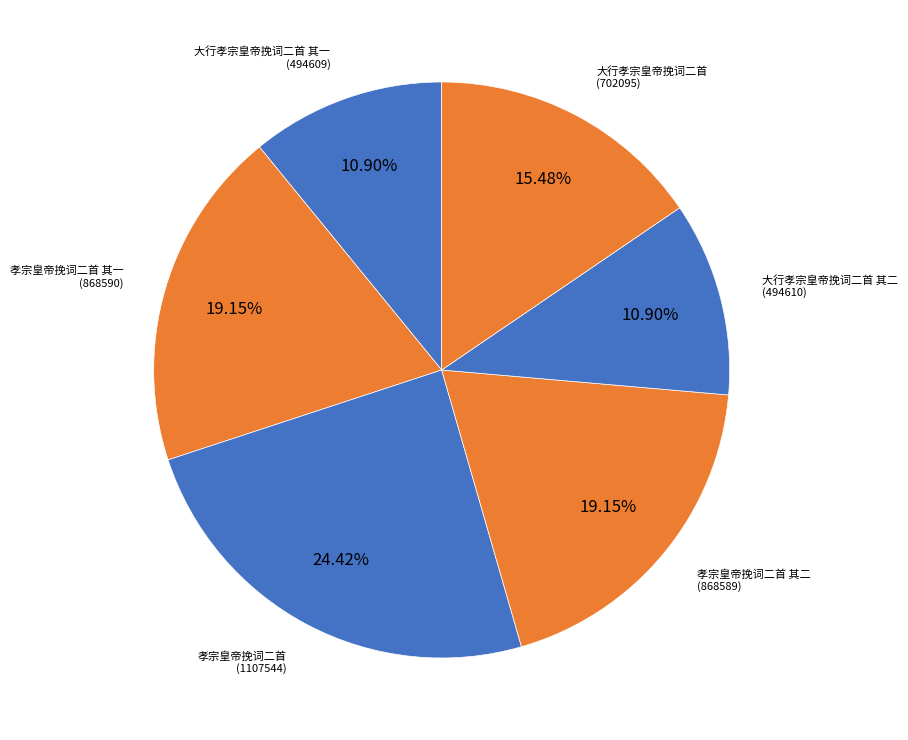

Which slice is the largest?

孝宗皇帝挽词二首